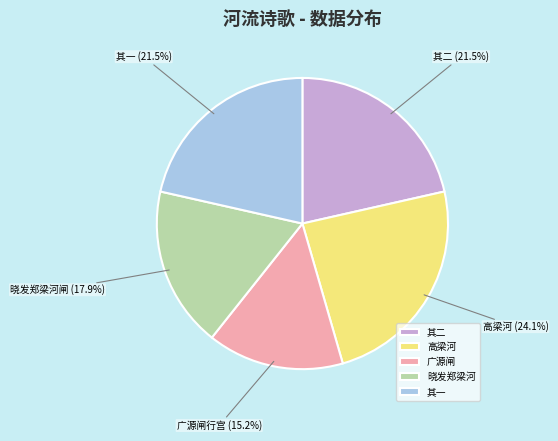

Which has a higher value, 广源闸 or 高梁河?

高梁河